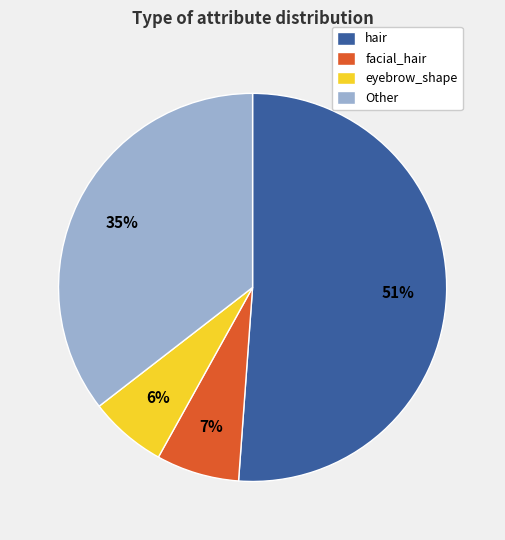

Is it true that eyebrow_shape is 6% of the pie?

True